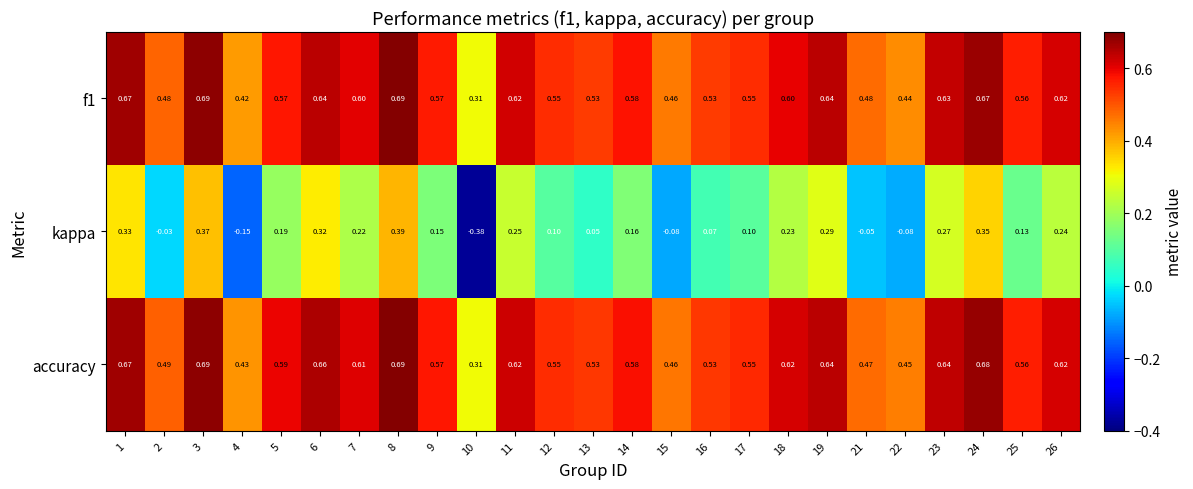

Which series has the largest range (max minus min)?

kappa